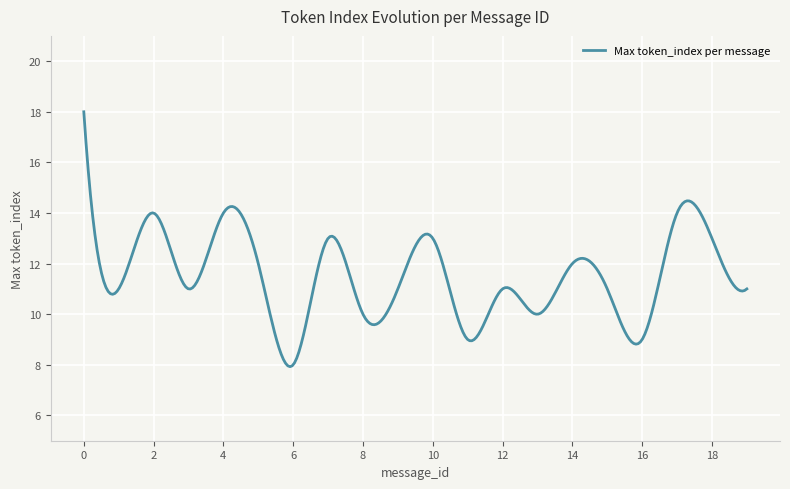

What is the greatest value displayed?

18.0